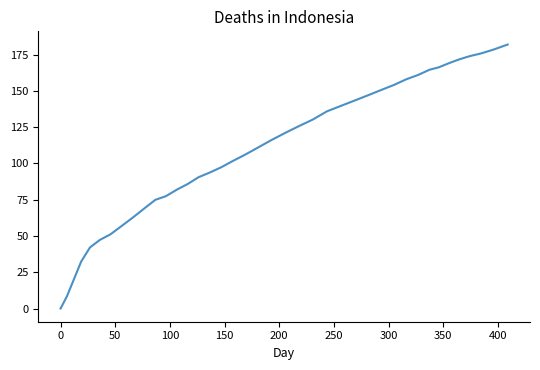

What is the difference between the maximum and minimum values?

181.9